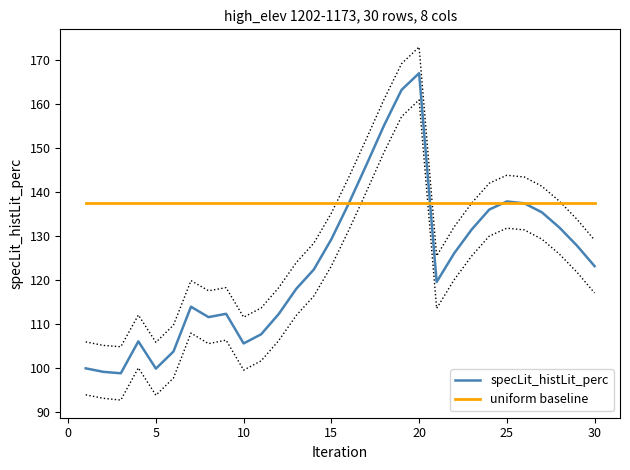

What is the highest value of the uniform baseline series?

137.5